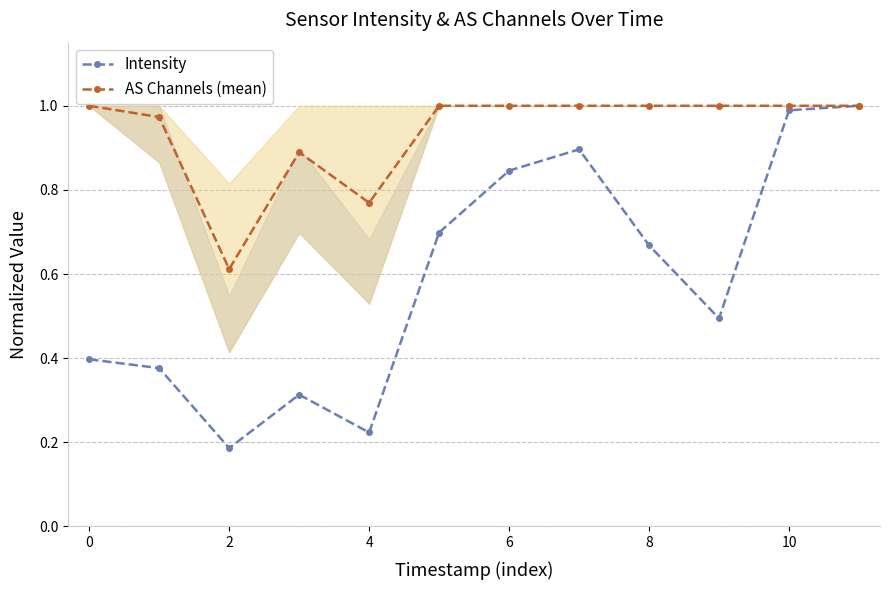

True or false: Intensity has a value of 0.6 at 0.

False